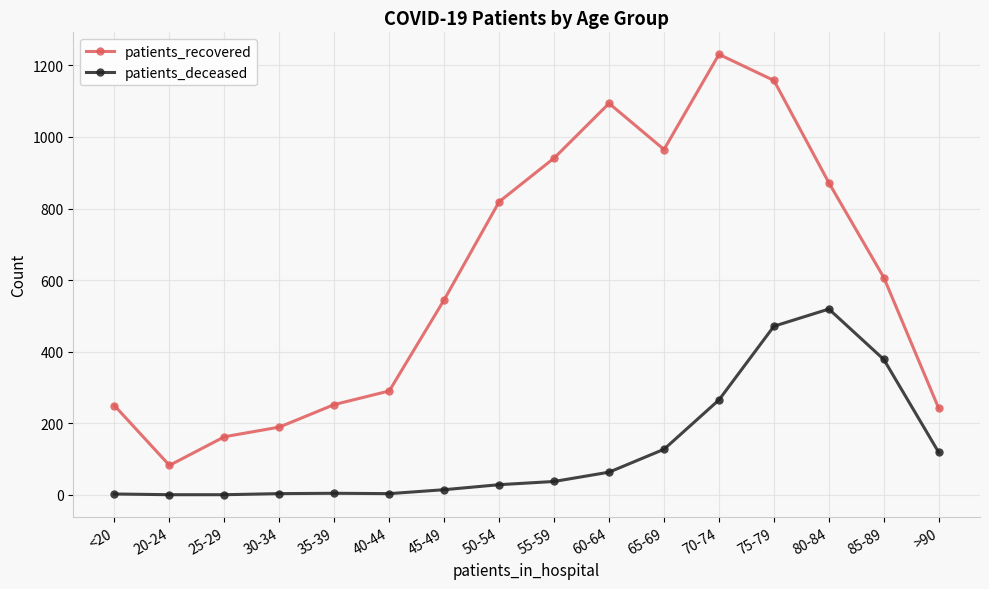

True or false: patients_deceased and patients_recovered intersect in this chart.

False